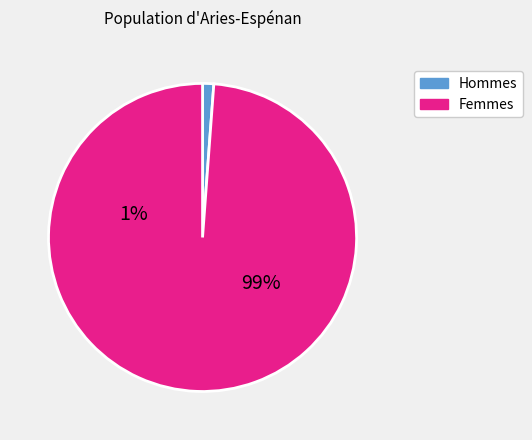

Is it true that 5000 is 1% of the pie?

False